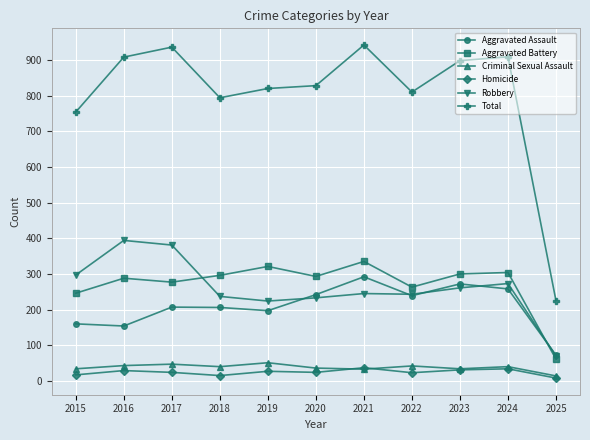

True or false: Robbery has more than 0 points higher than both neighbors.

True